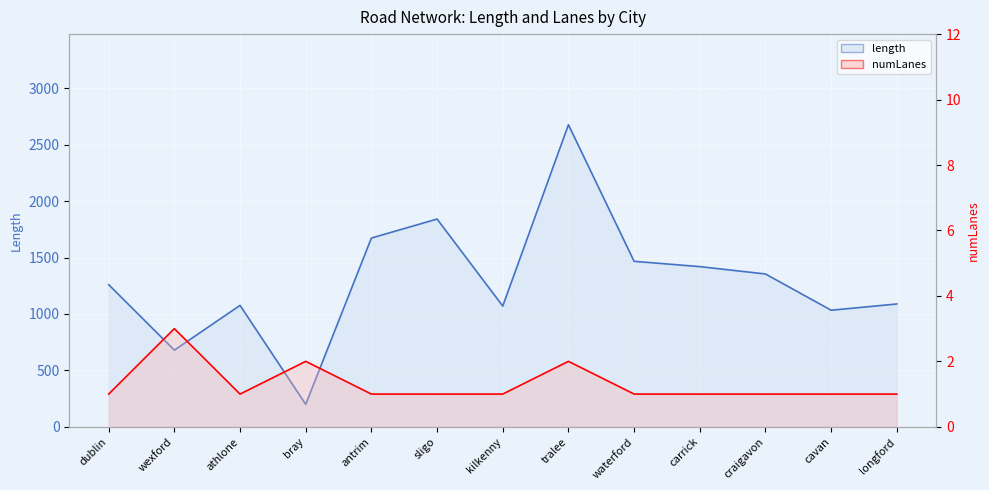

What is the difference between the maximum and minimum values in the length series?

2477.1